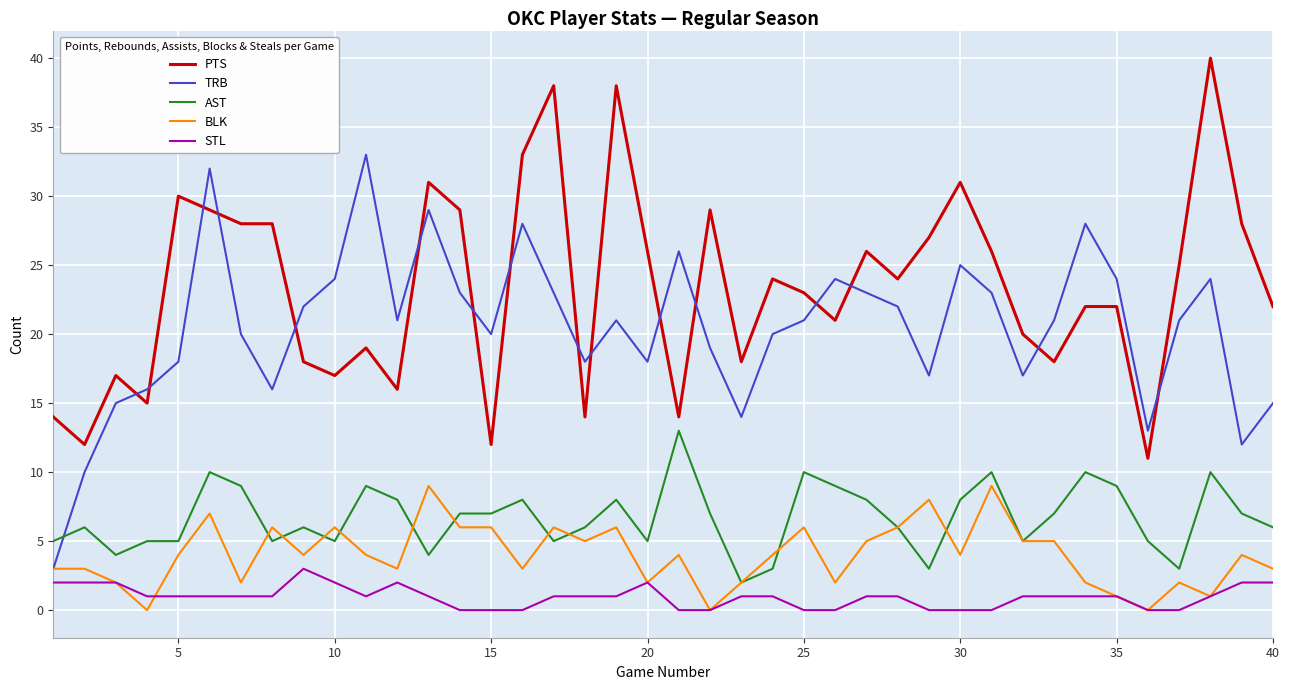

At how many categories does at least one series exceed 2?

40